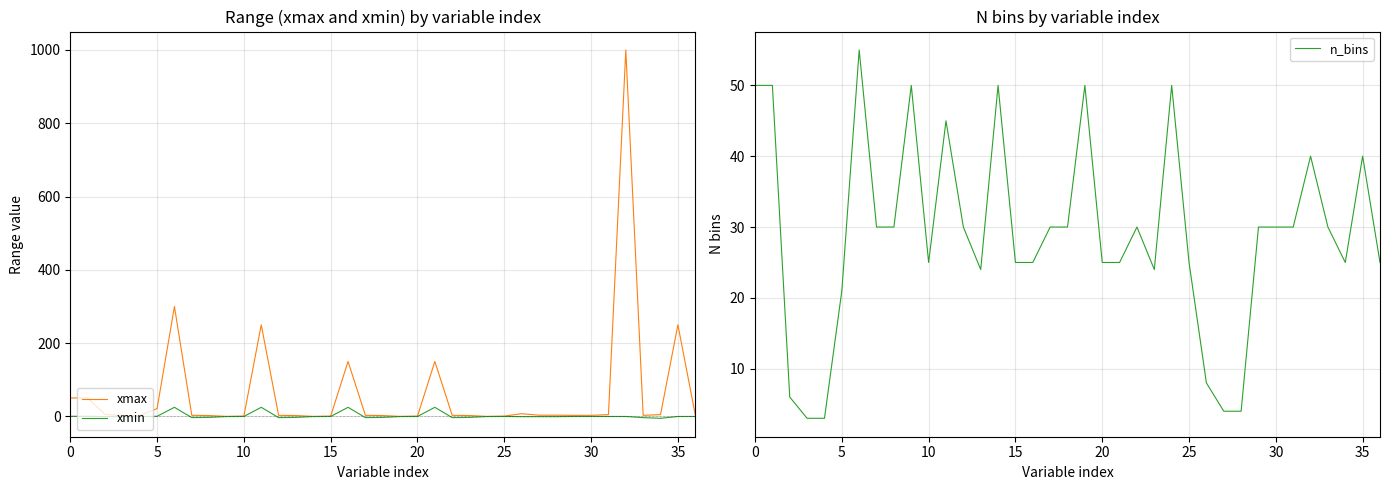

What is the average value of the n_bins series?

29